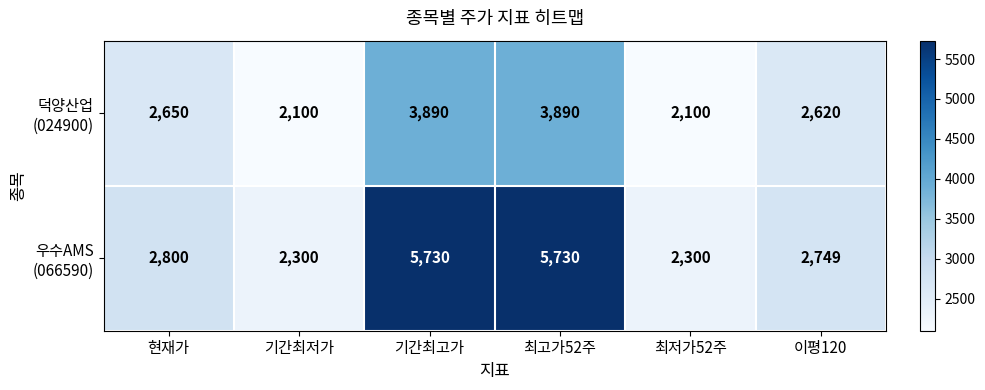

What is the smallest value displayed?

2100